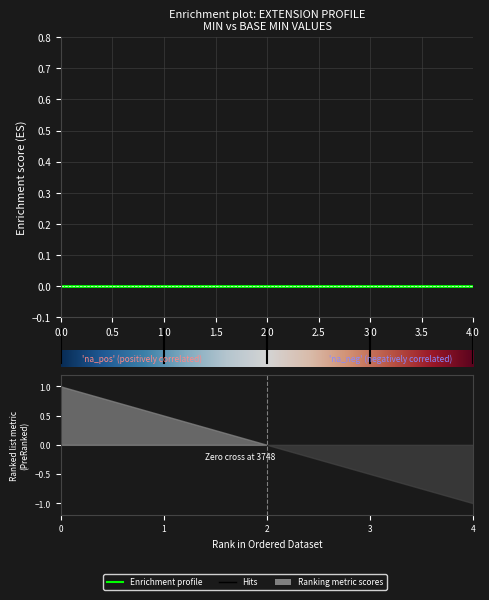

Is this an area chart (filled region under the line)?

No